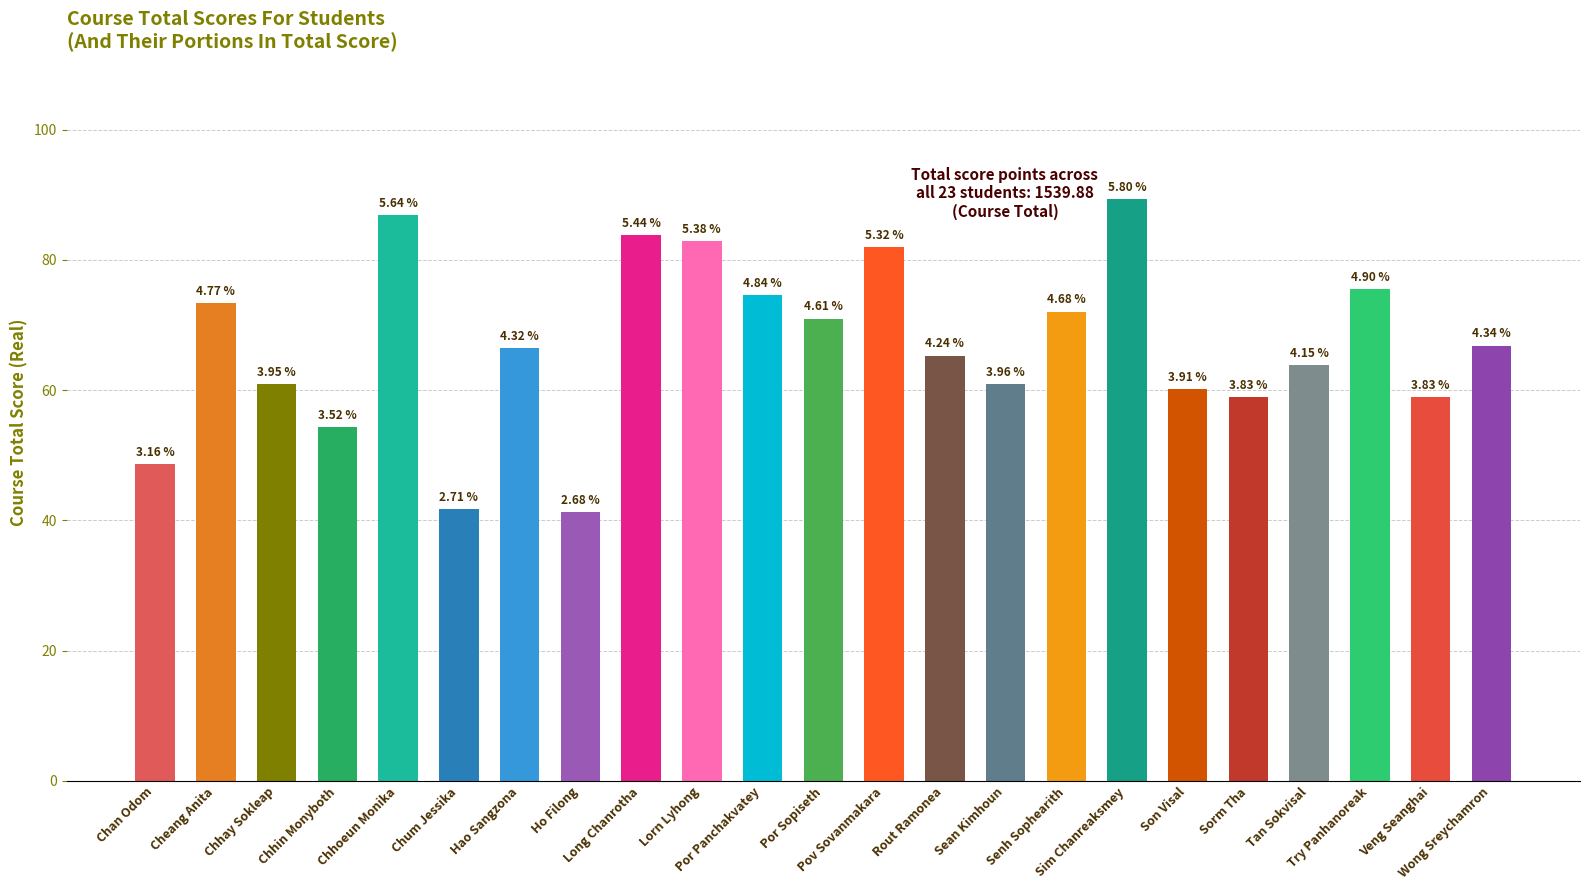

What is the label of the 18th bar from the left?

Son Visal